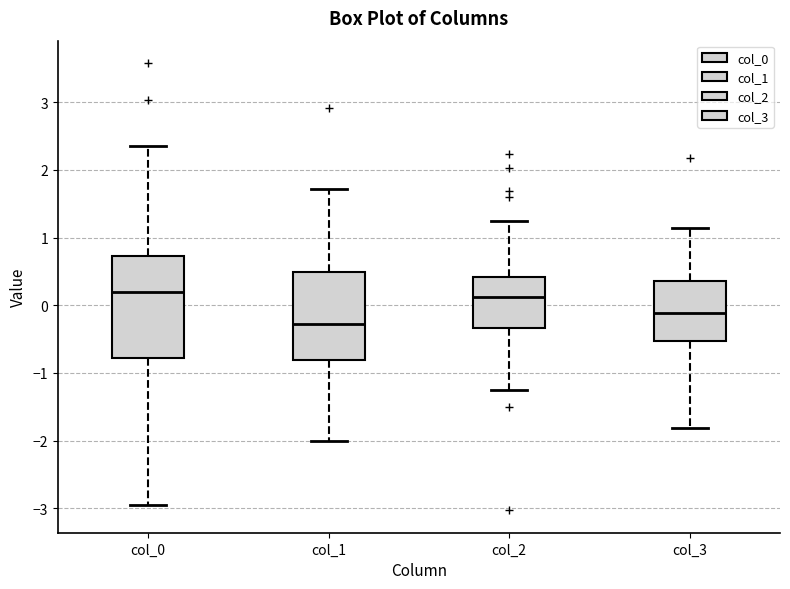

Reading left to right, transcribe this box plot: for each box, give where its median line is, the range the box spans, and where its two whiskers end, as read against the y-axis. The values are not printed on the chart, so give them approximately, as read against the axis.

col_0: median 0.2, box -0.8 to 0.7, whiskers -2.9 to 2.4
col_1: median -0.3, box -0.8 to 0.5, whiskers -2.0 to 1.7
col_2: median 0.1, box -0.3 to 0.4, whiskers -1.3 to 1.2
col_3: median -0.1, box -0.5 to 0.4, whiskers -1.8 to 1.1